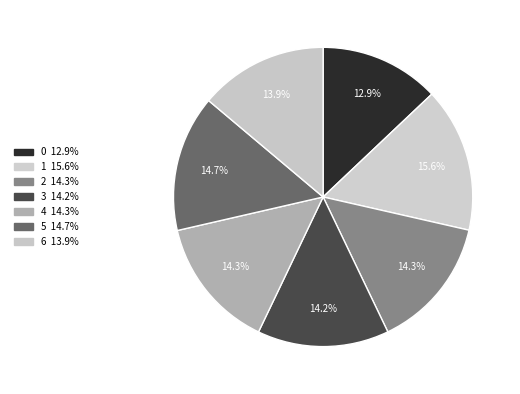

Count the number of slices in the pie.

7